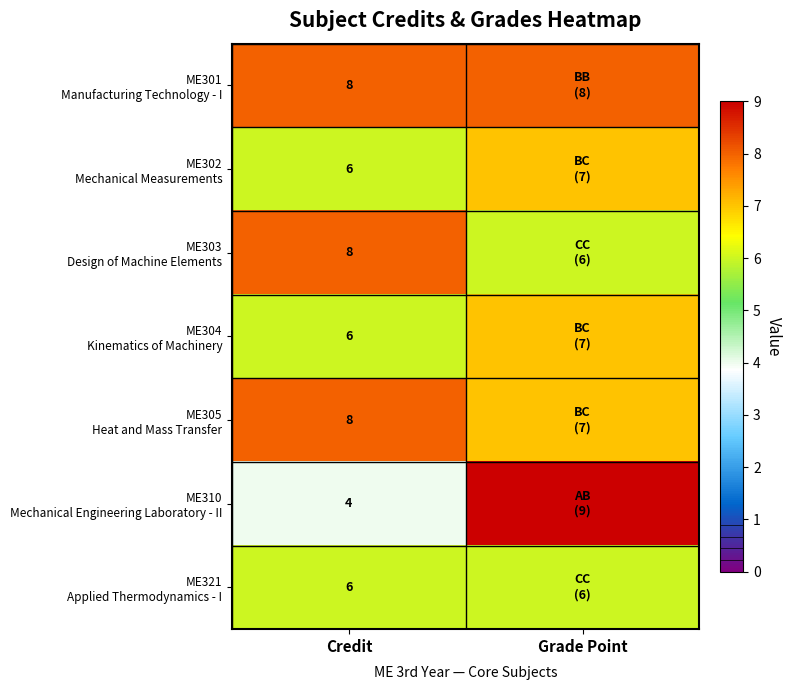

Between Credit and Grade Point, which is larger?

Credit